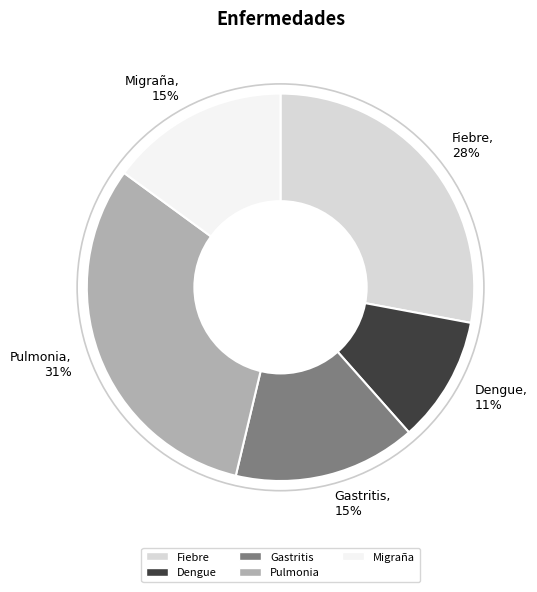

Do Migraña and Pulmonia together represent more than half of the pie?

No